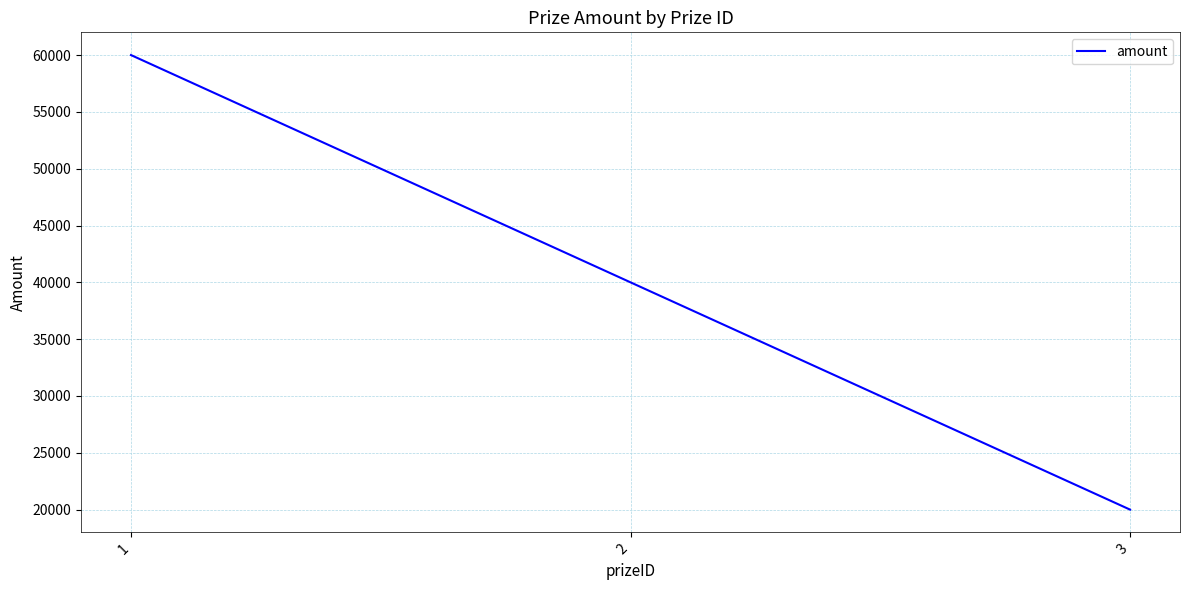

Reading left to right, list all the values displayed in this chart.

1=60000	2=40000	3=20000